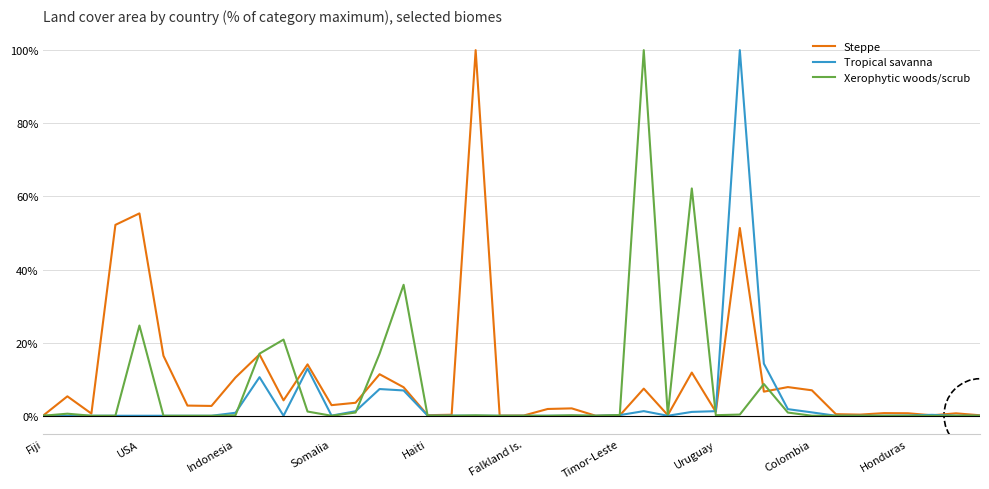

Where is Tropical savanna nearest to the value 50?

30